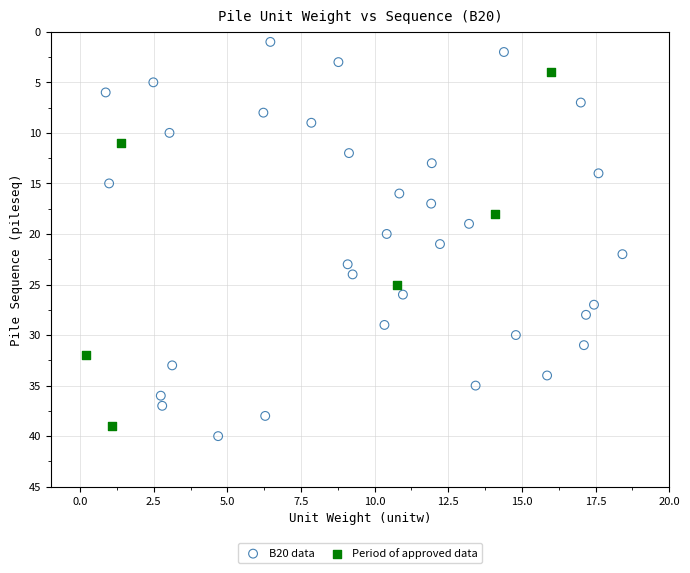

Which series reaches the minimum Y coordinate?

B20 data